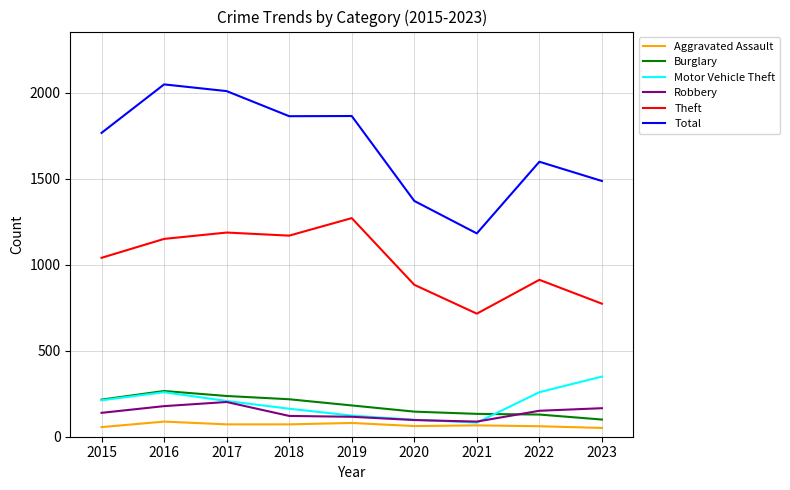

True or false: Theft and Robbery cross at least once.

False